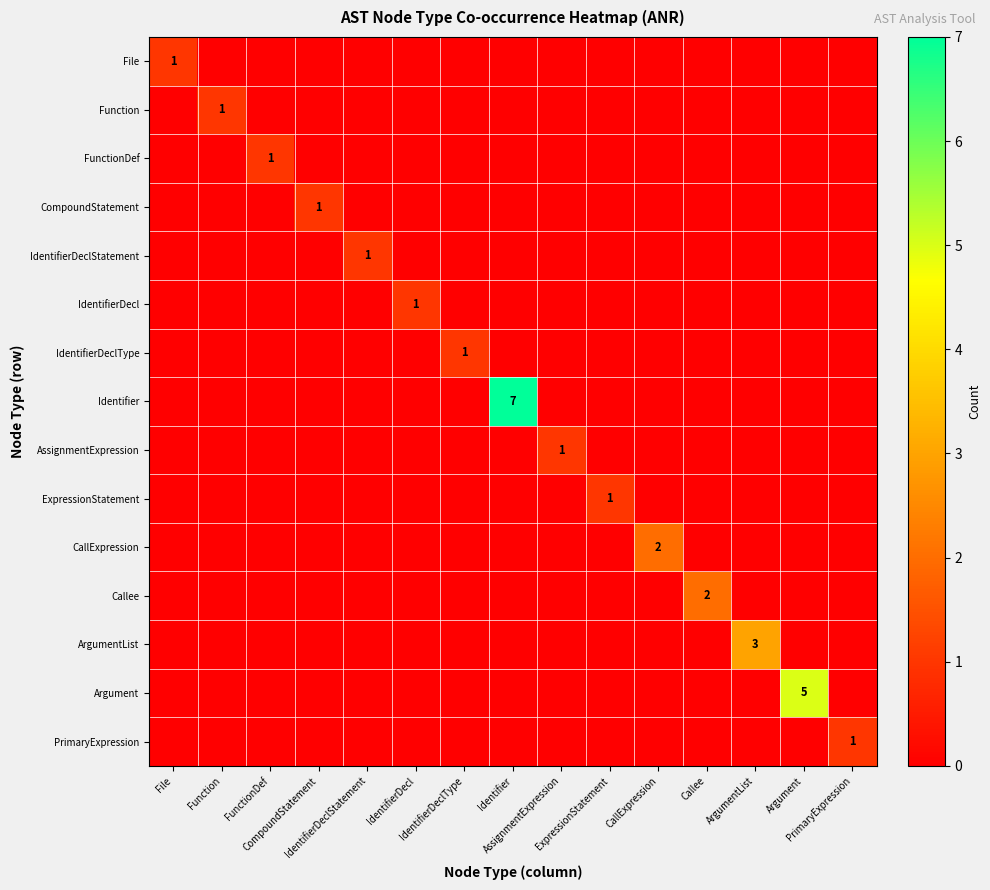

Which has a higher value, Identifier or Function?

Identifier